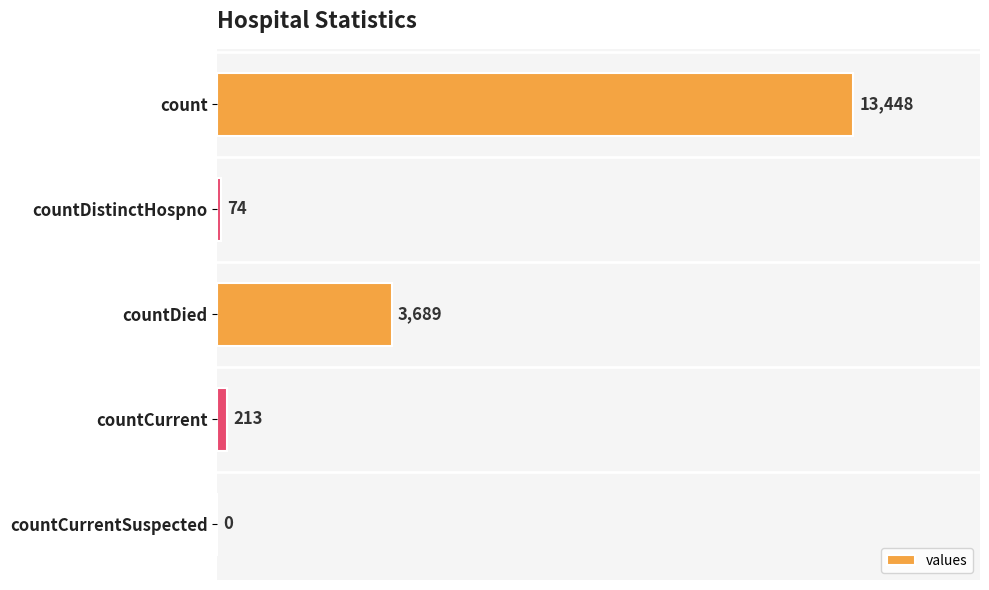

Is it true that the value at countCurrentSuspected is 9394?

False